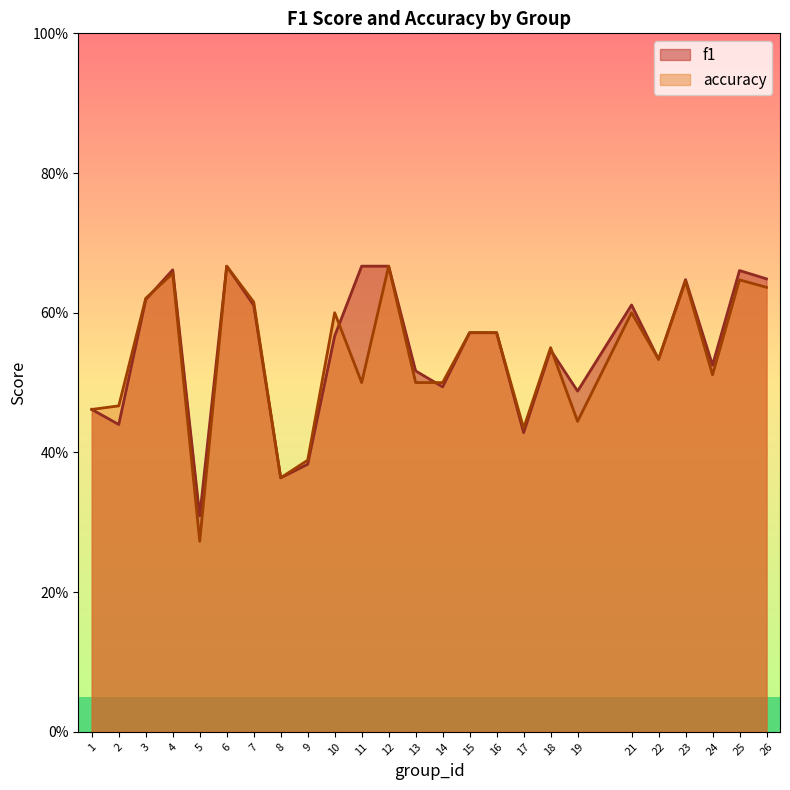

Which series ends up on top after the final intersection of f1 and accuracy?

f1